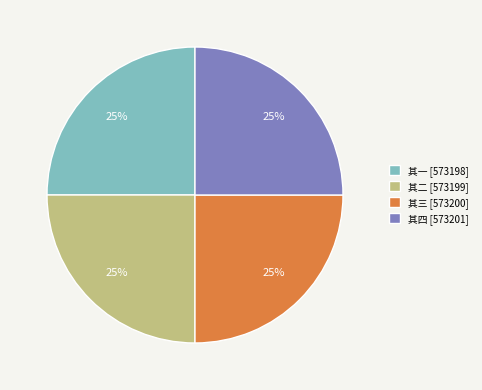

What is the ratio of the value at 其四 [573201] to the value at 其三 [573200]?

1.0